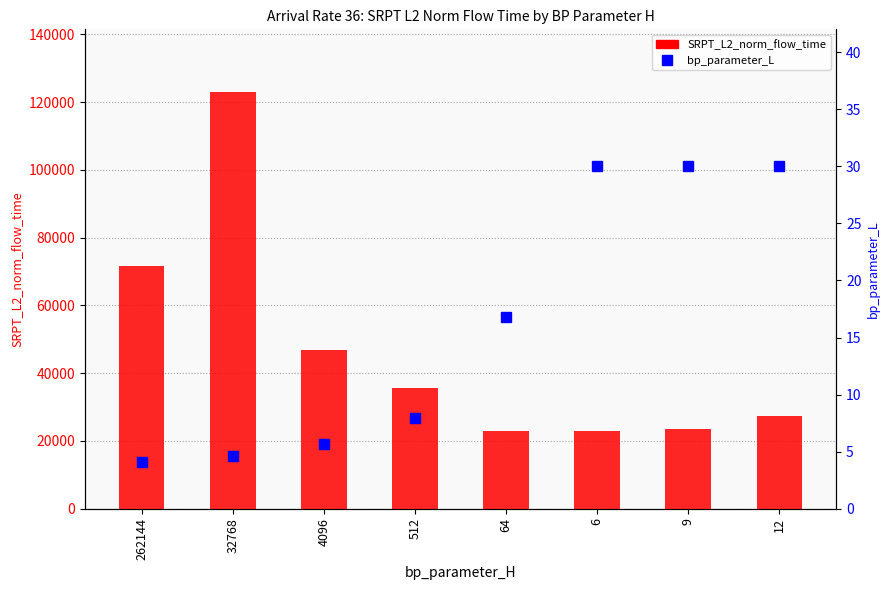

Between 512 and 12, which series saw the biggest shift?

SRPT_L2_norm_flow_time